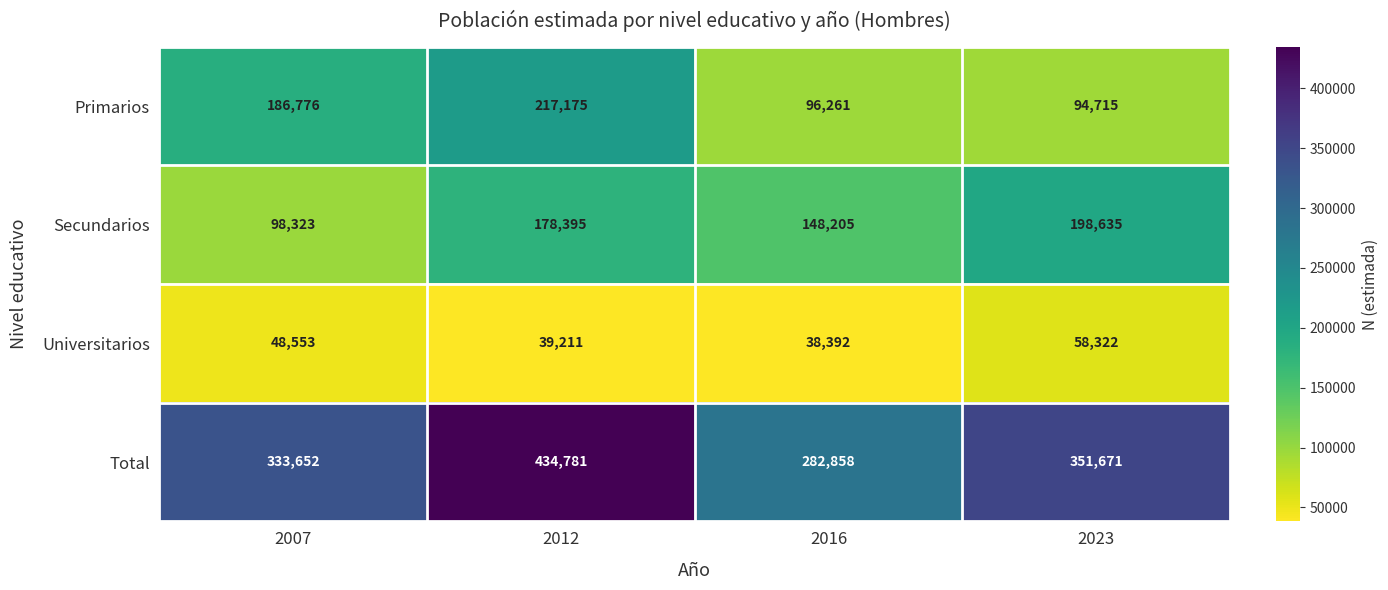

Reading left to right, extract all data points from this chart.

Primarios: 186776	217175	96261	94715
Secundarios: 98323	178395	148205	198635
Universitarios: 48553	39211	38392	58322
Total: 333652	434781	282858	351671